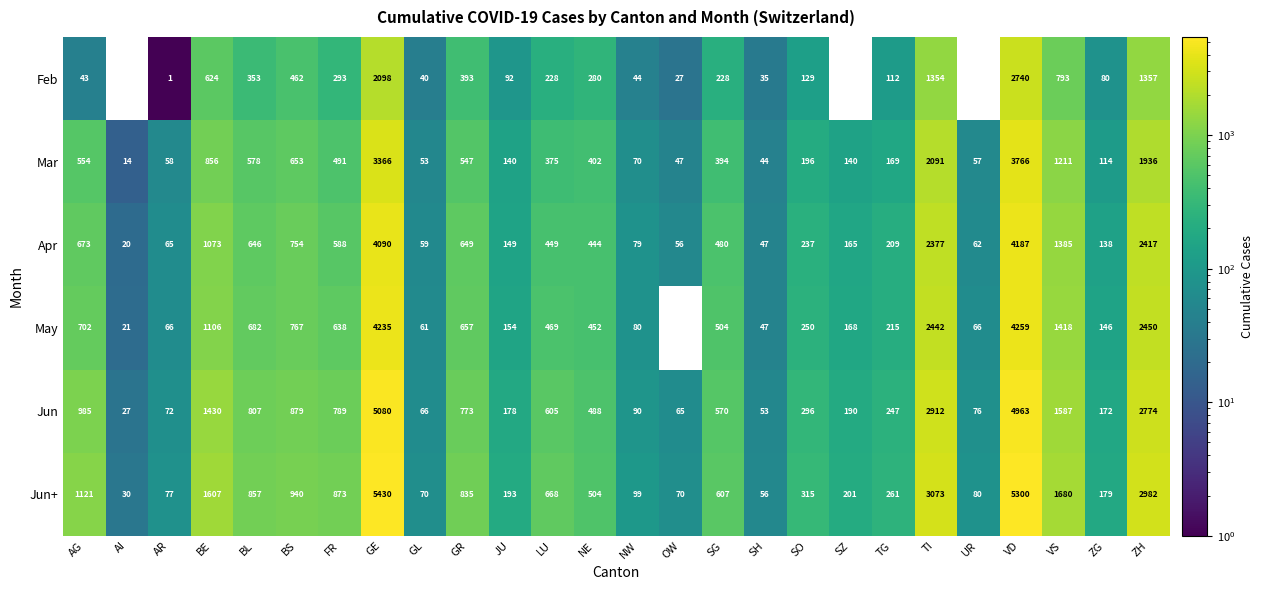

Between BS and GL, which series saw the biggest shift?

Jun+